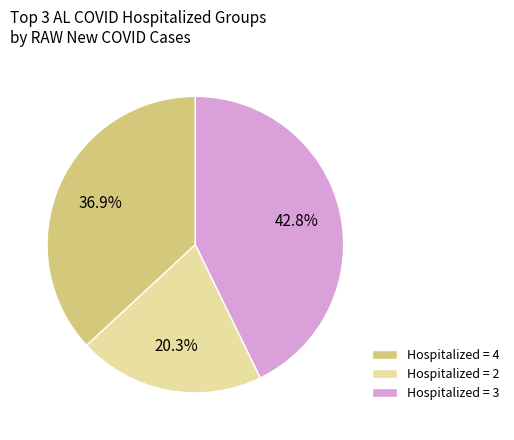

Combined, do Hospitalized = 4 and Hospitalized = 2 account for over 50%?

Yes